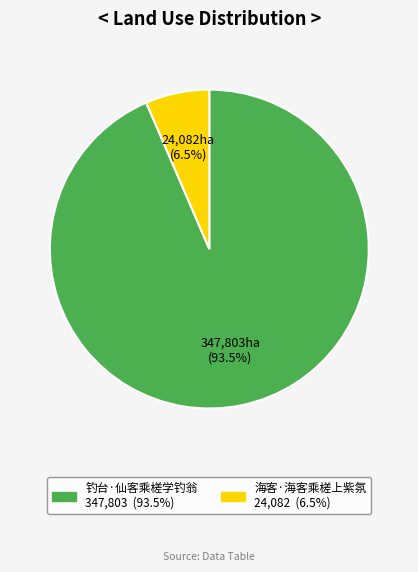

Is it true that 钓台·仙客乘槎学钓翁 is 87% of the pie?

False